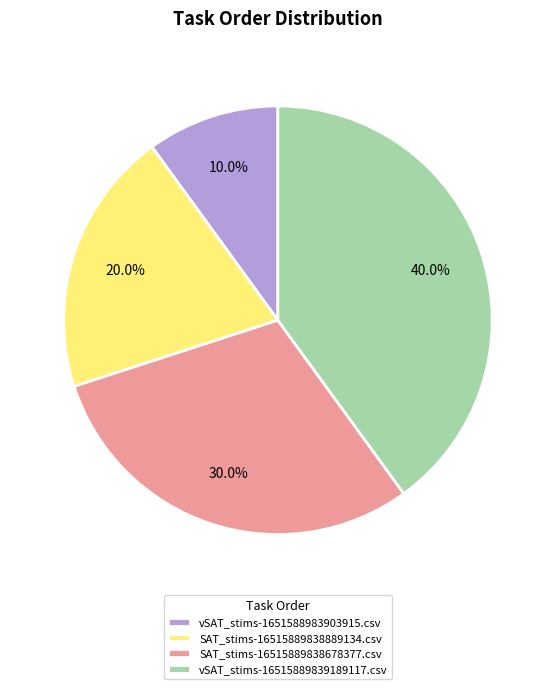

What is the ratio of the value at SAT_stims-16515889838889134.csv to the value at SAT_stims-16515889838678377.csv?

0.7